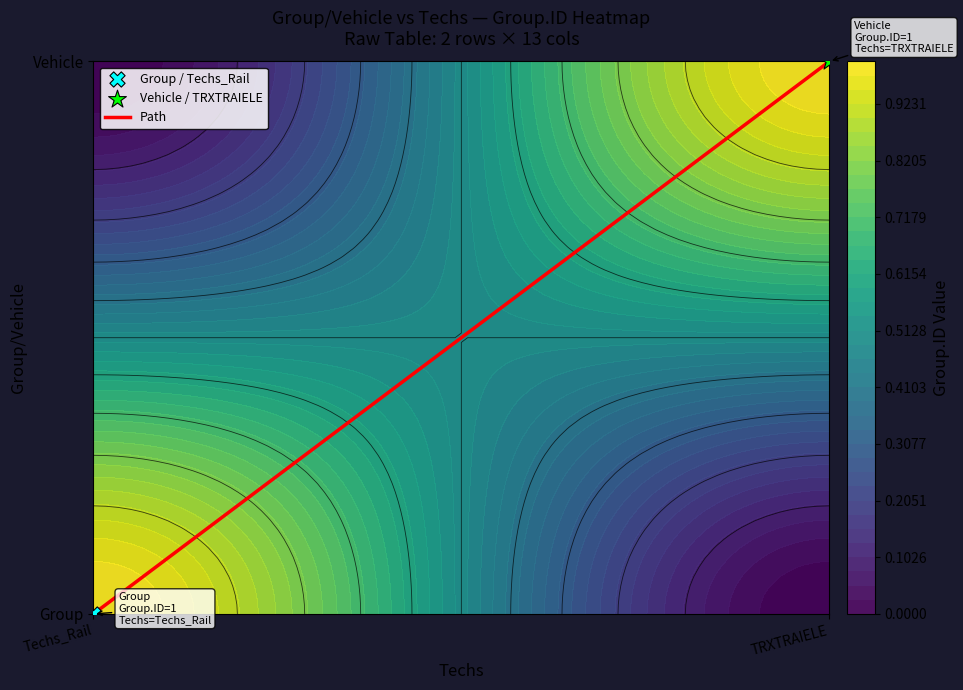

What is the sum of all values?

59